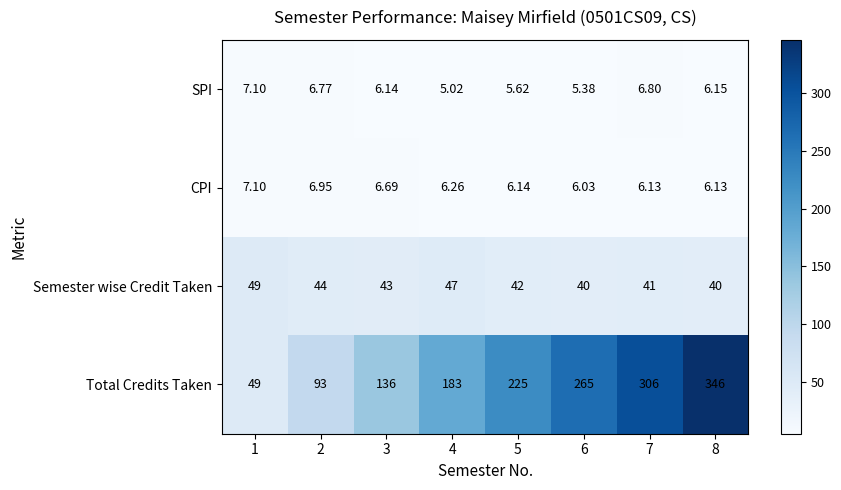

Between 3 and 7, which series saw the biggest shift?

Total Credits Taken